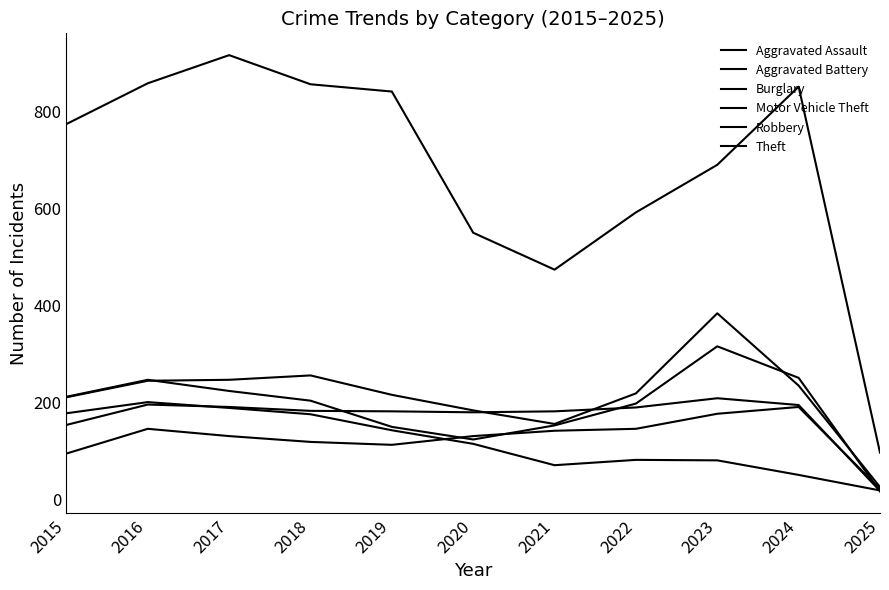

Reading right to left, extract all data points from this chart.

Aggravated Assault: 22	191	177	146	142	131	113	119	131	146	95
Aggravated Battery: 18	195	209	190	182	180	182	183	191	196	154
Burglary: 19	51	81	82	71	115	143	176	189	201	178
Motor Vehicle Theft: 26	235	384	219	156	184	216	256	247	245	211
Robbery: 17	251	316	198	153	124	150	204	224	247	212
Theft: 97	851	690	592	474	550	841	856	916	858	774